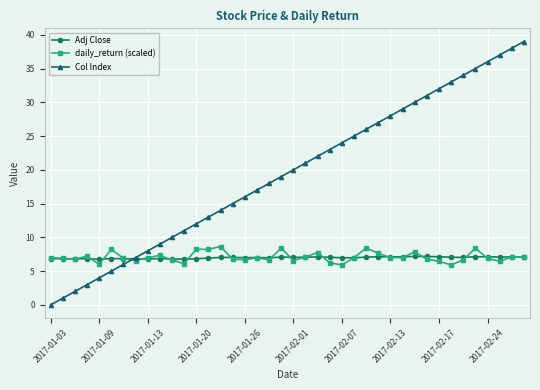

What is the sum of all Adj Close values?

279.8